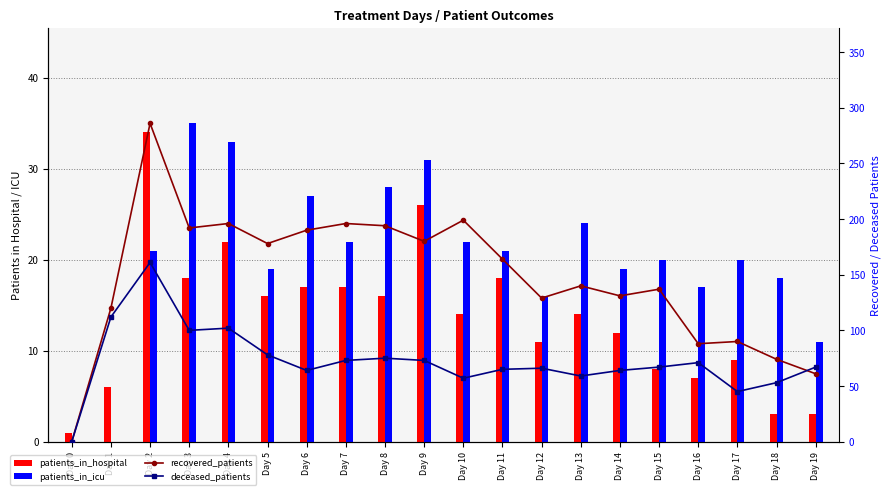

At which label does recovered_patients first exceed 164?

Day 2